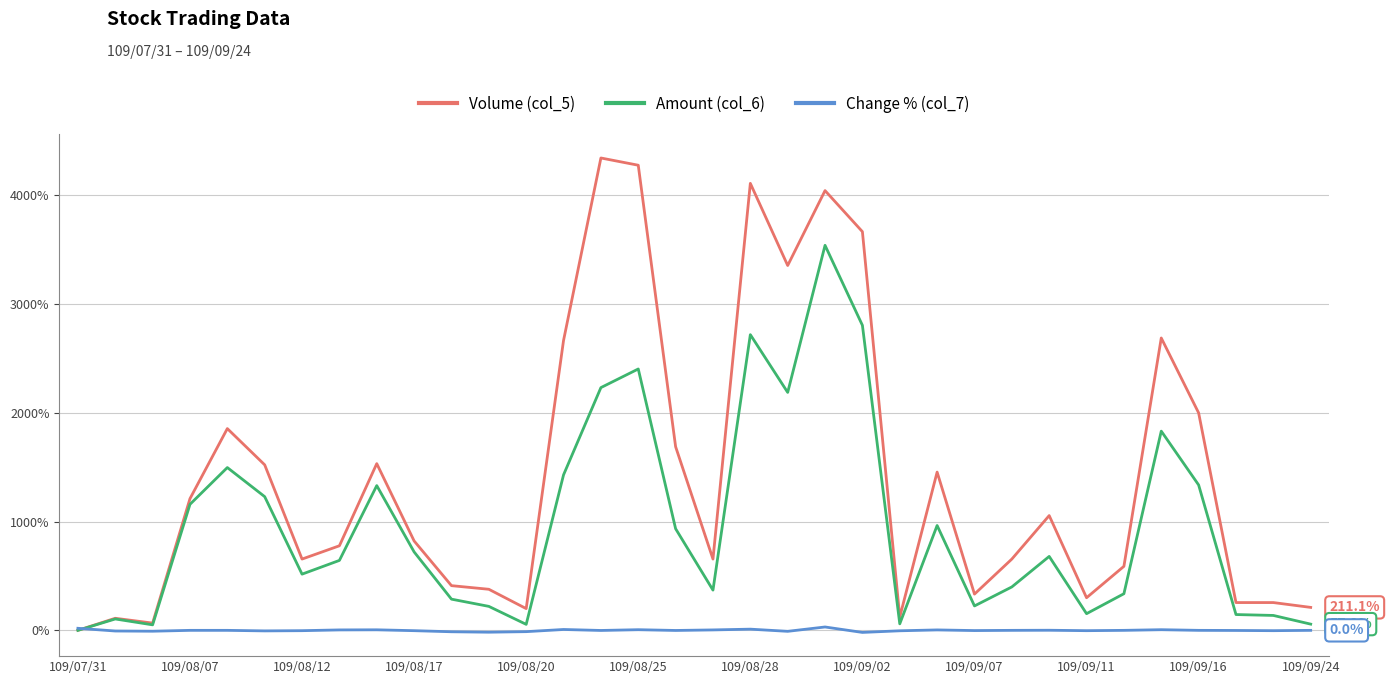

Rank the series by their maximum value, from lowest to highest.

Change % (col_7), Amount (col_6), Volume (col_5)